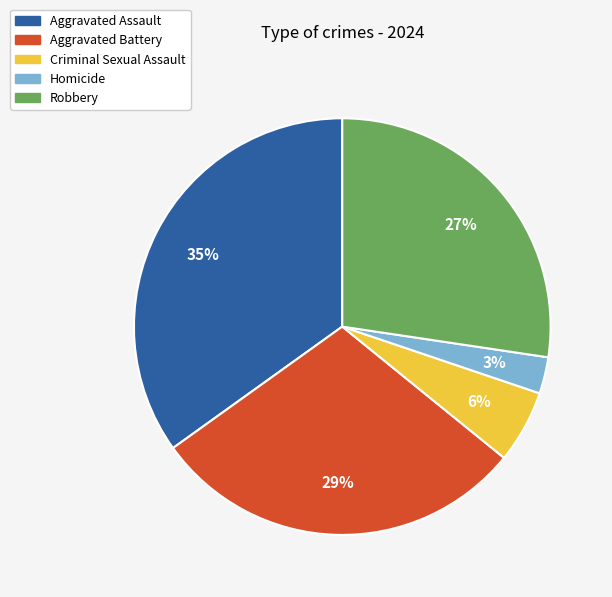

Rank the categories by value from lowest to highest.

Homicide, Criminal Sexual Assault, Robbery, Aggravated Battery, Aggravated Assault